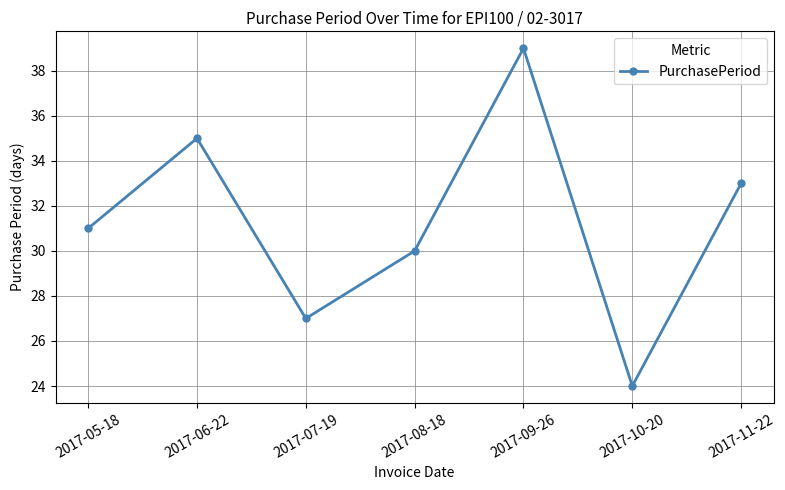

Count the number of data series in this chart.

1